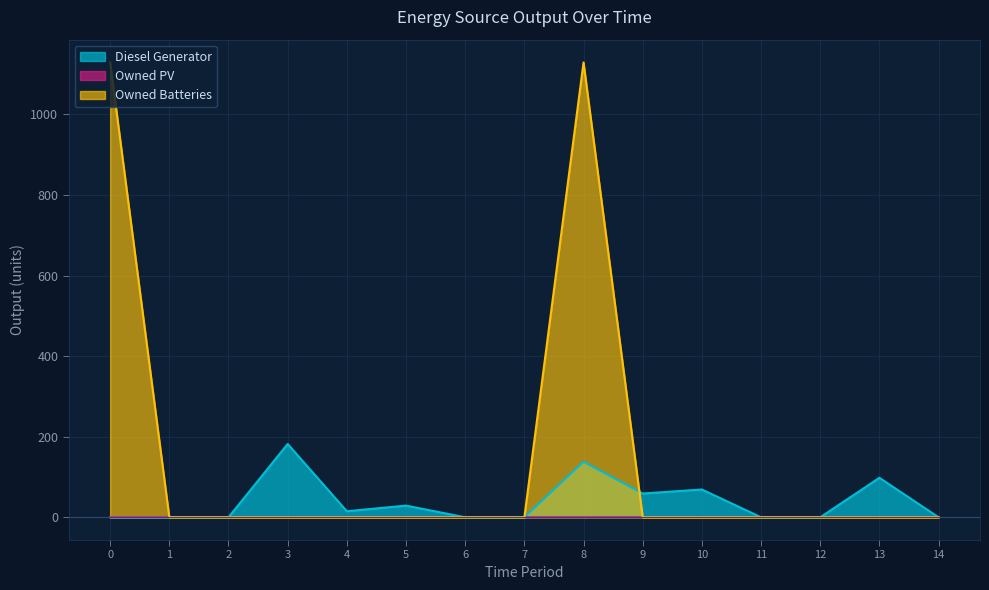

Which has a higher value, 5 or 7?

5